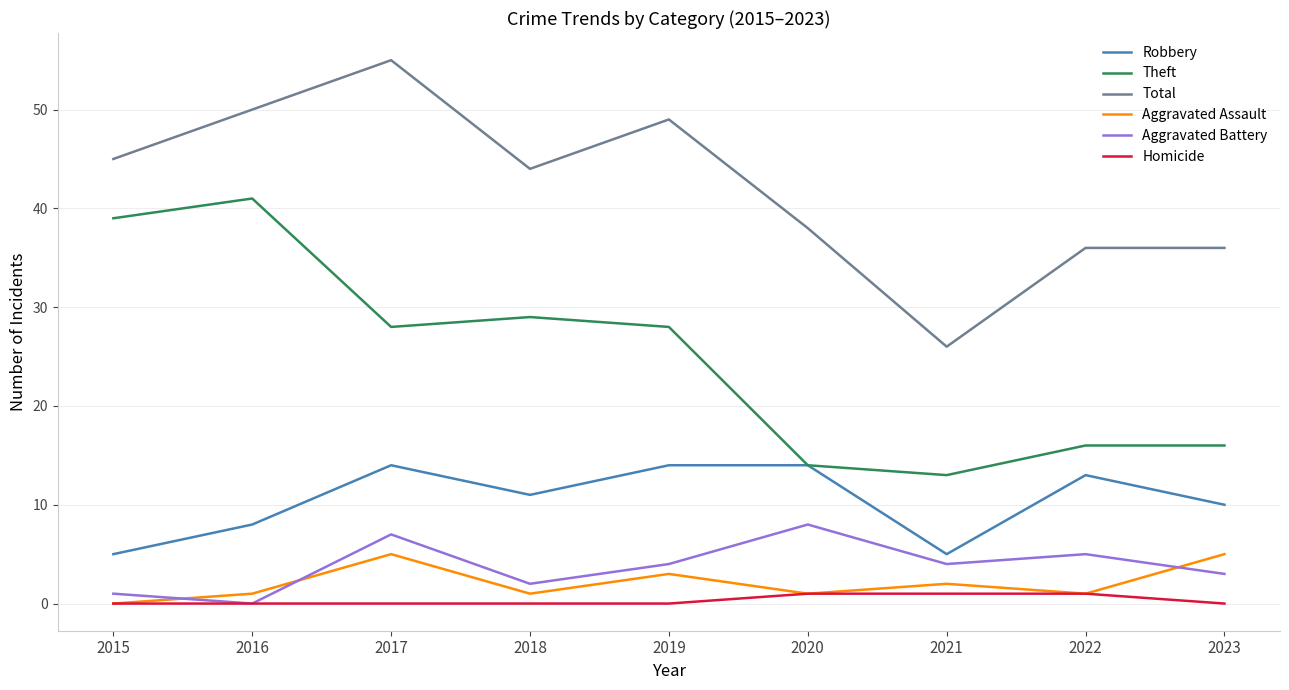

What is the difference between the second highest and second lowest values in the Theft series?

25